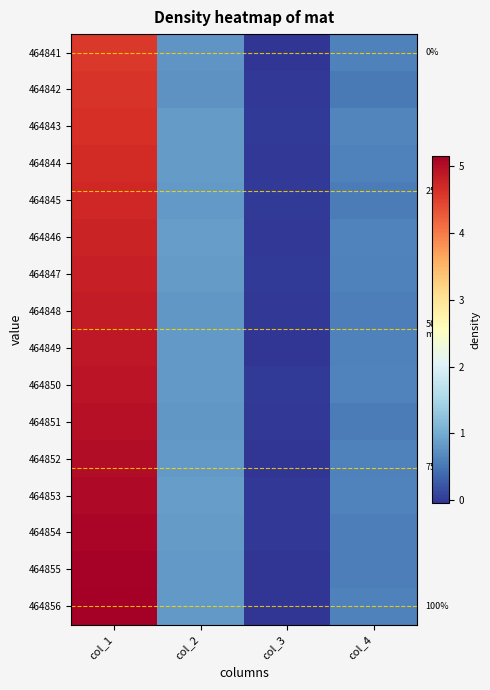

Which has a higher value, col_1 or col_2?

col_1